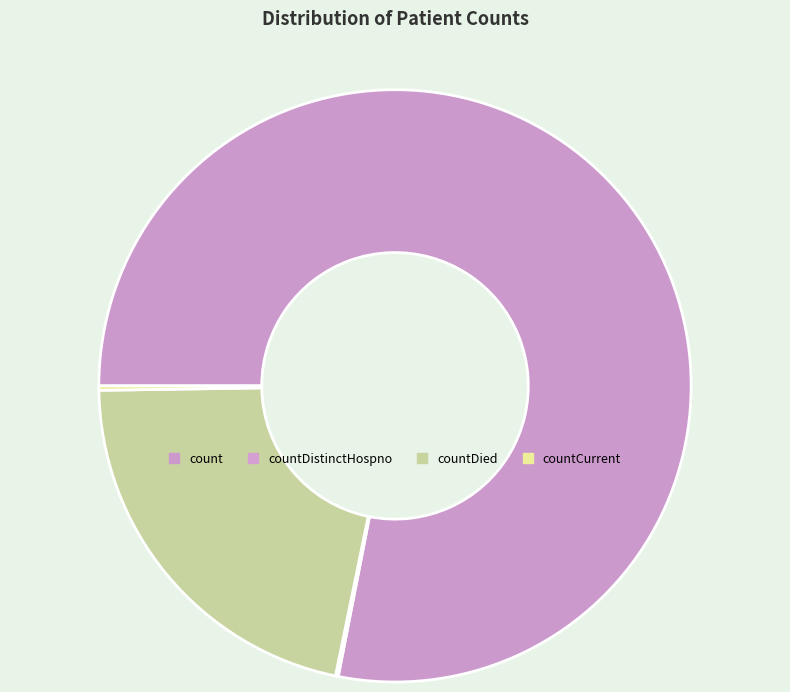

To the nearest percent, what is the combined percentage of countCurrent and countDied?

22%